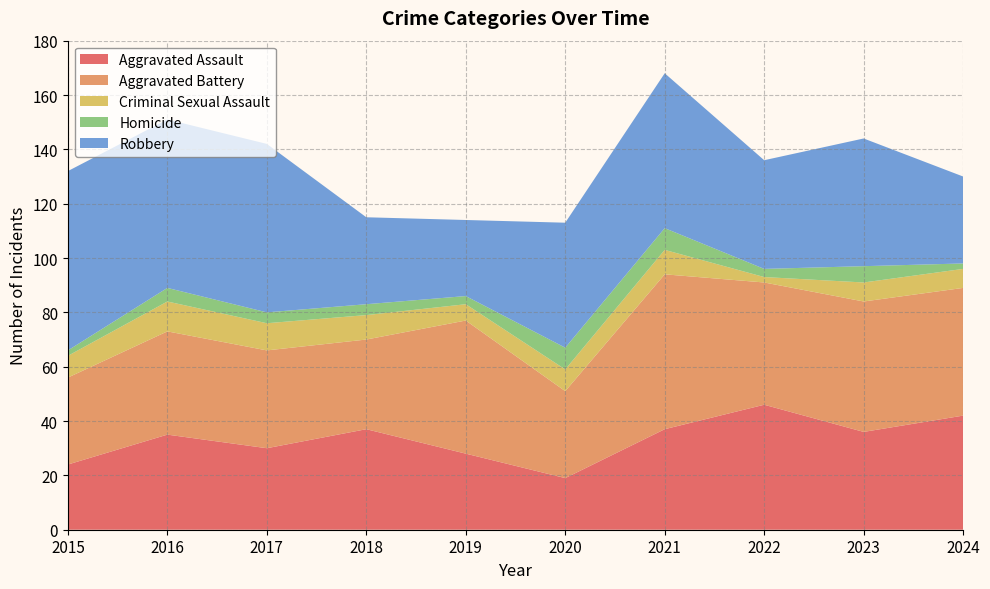

Reading left to right, transcribe all the data shown in this chart.

Aggravated Assault: 24	35	30	37	28	19	37	46	36	42
Aggravated Battery: 32	38	36	33	49	32	57	45	48	47
Criminal Sexual Assault: 8	11	10	9	6	8	9	2	7	7
Homicide: 2	5	4	4	3	8	8	3	6	2
Robbery: 66	62	62	32	28	46	57	40	47	32